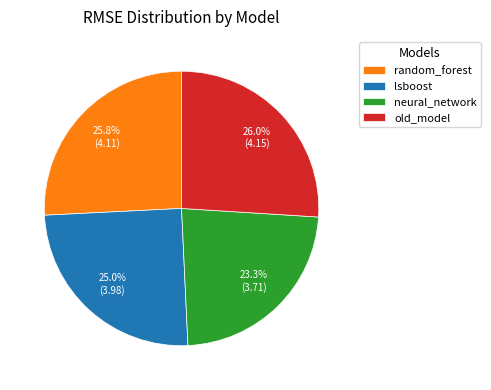

To the nearest percent, what percentage of the pie is random_forest?

26%